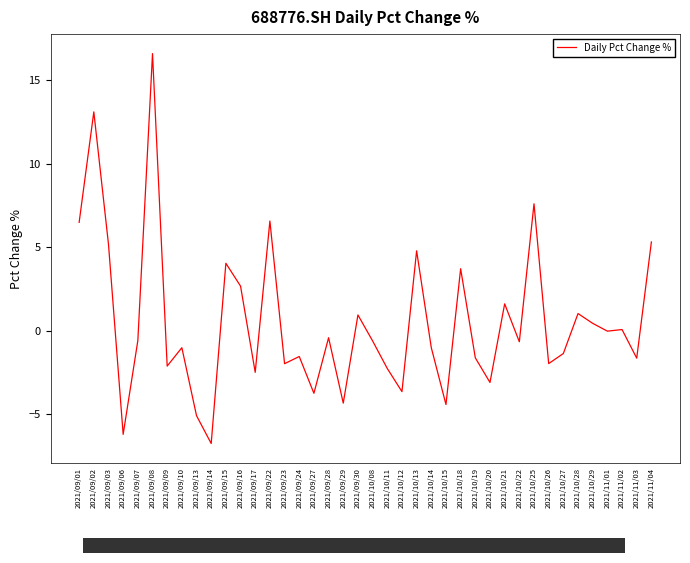

At which category does the data reach its first local valley?

2021/09/06